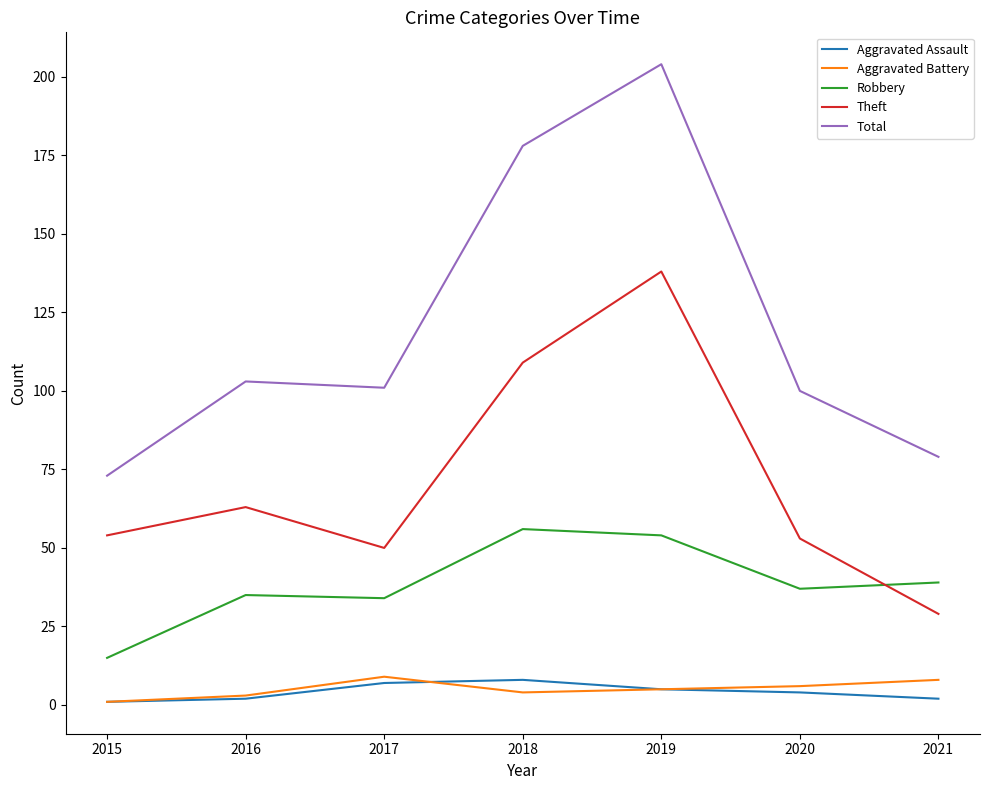

Count the number of categories in the chart.

7